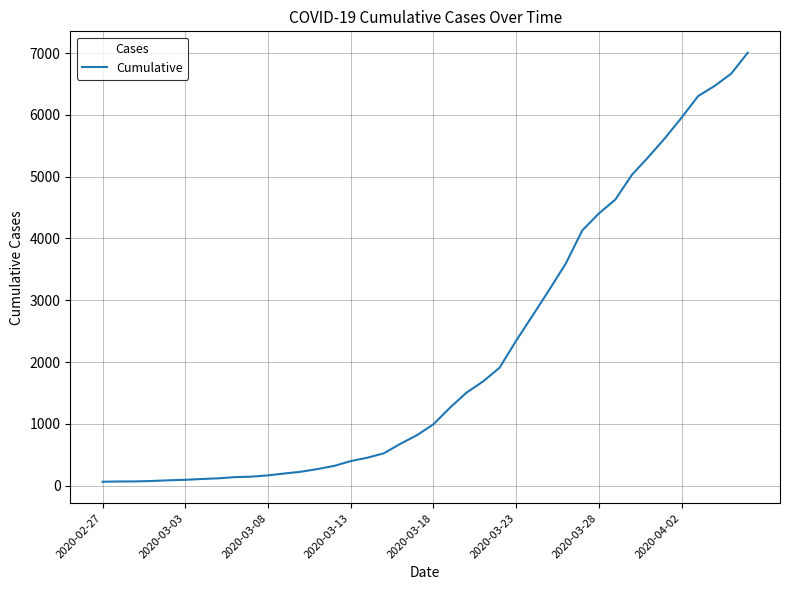

What is the difference between the maximum and minimum values?

6940